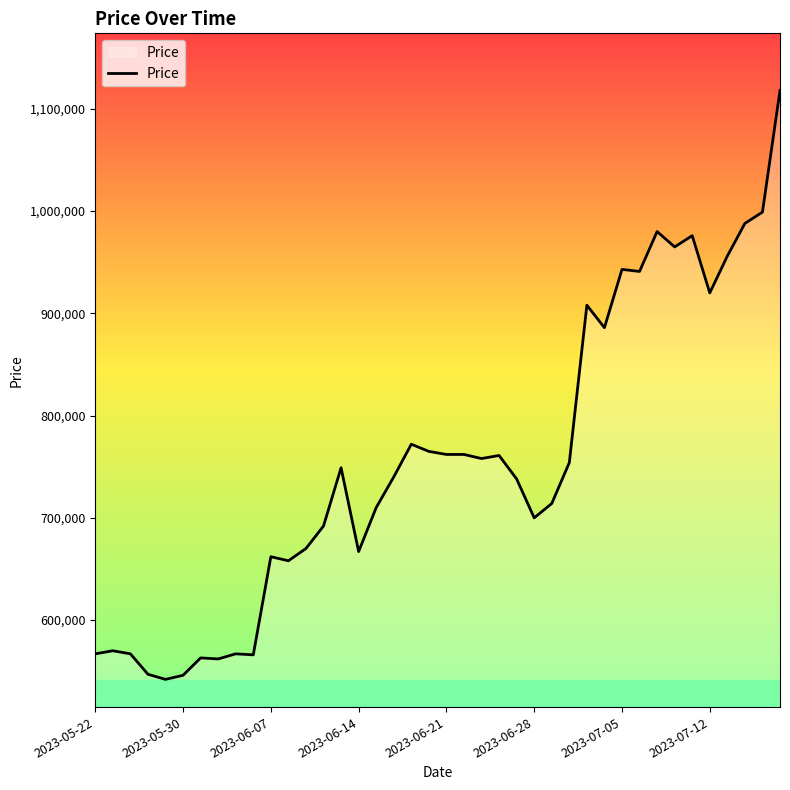

What is the difference between the second highest and second lowest values?

453000